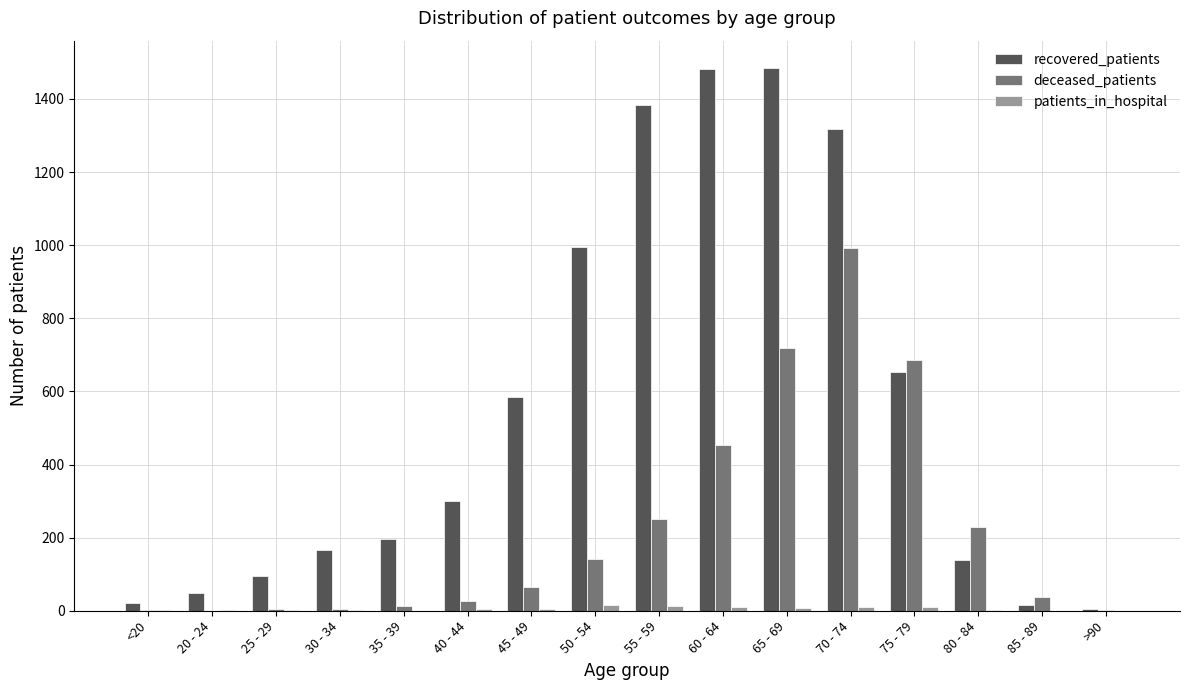

What is the sum of all deceased_patients values?

3631